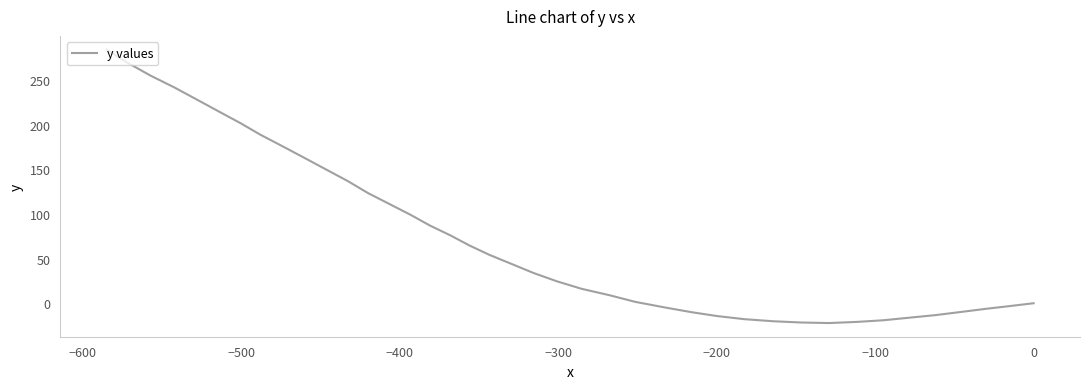

Does the chart have visible grid lines?

No